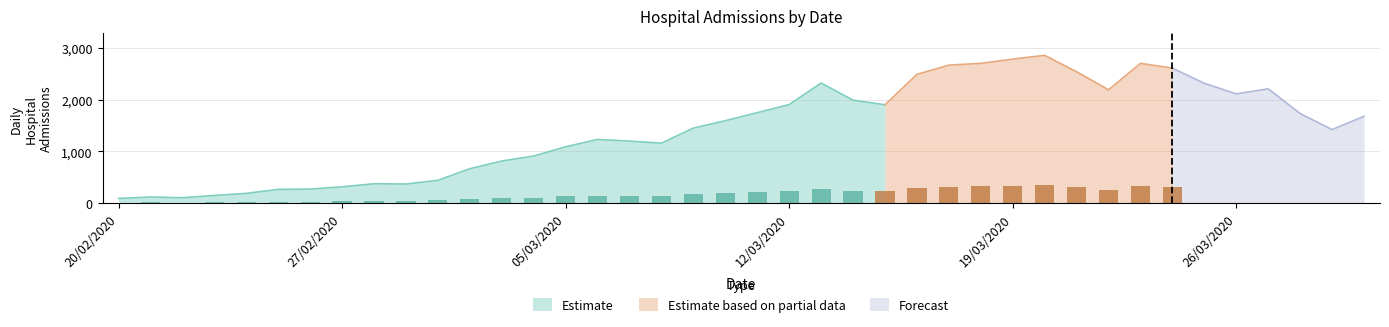

Does the chart contain any negative values?

No